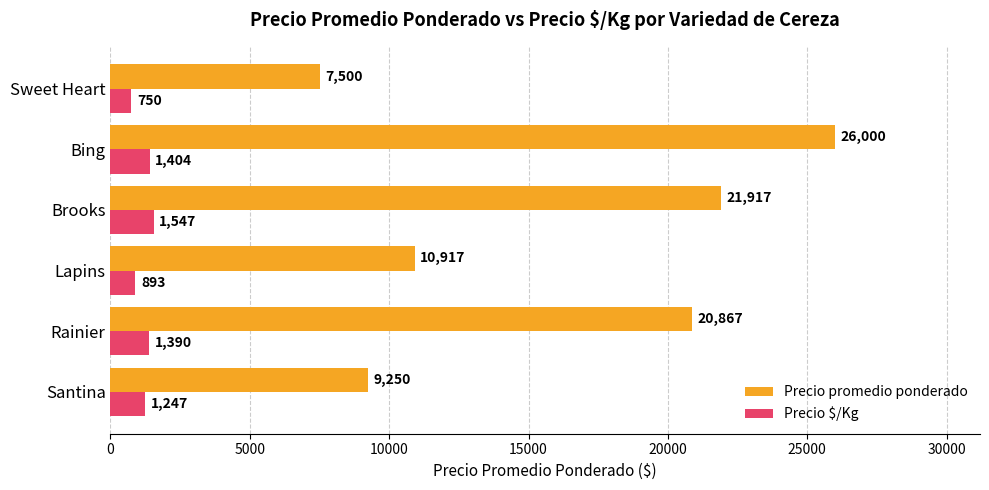

What is the sum of all Precio promedio ponderado values?

96451